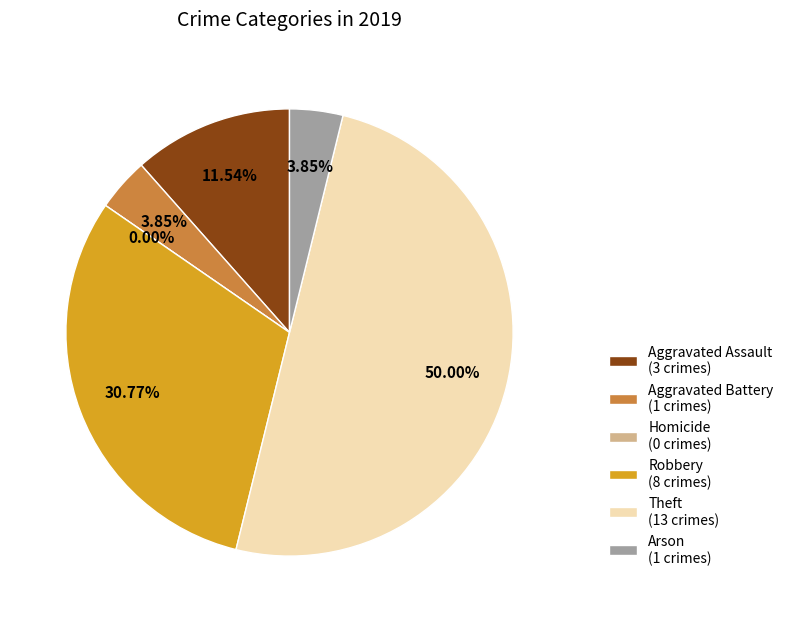

To the nearest percent, what percentage of the pie is Theft?

50%